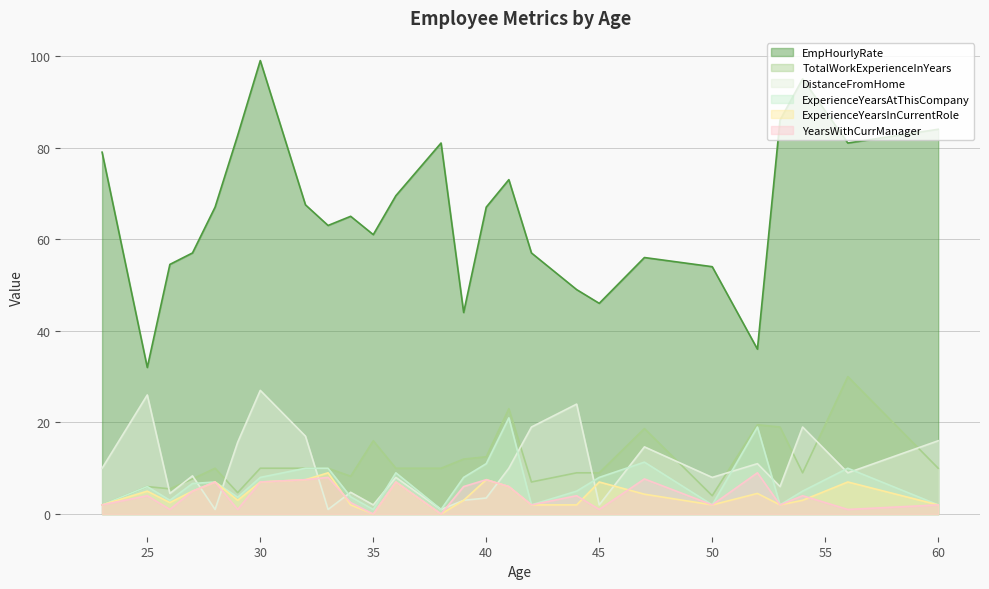

How many lines are shown in the chart?

6